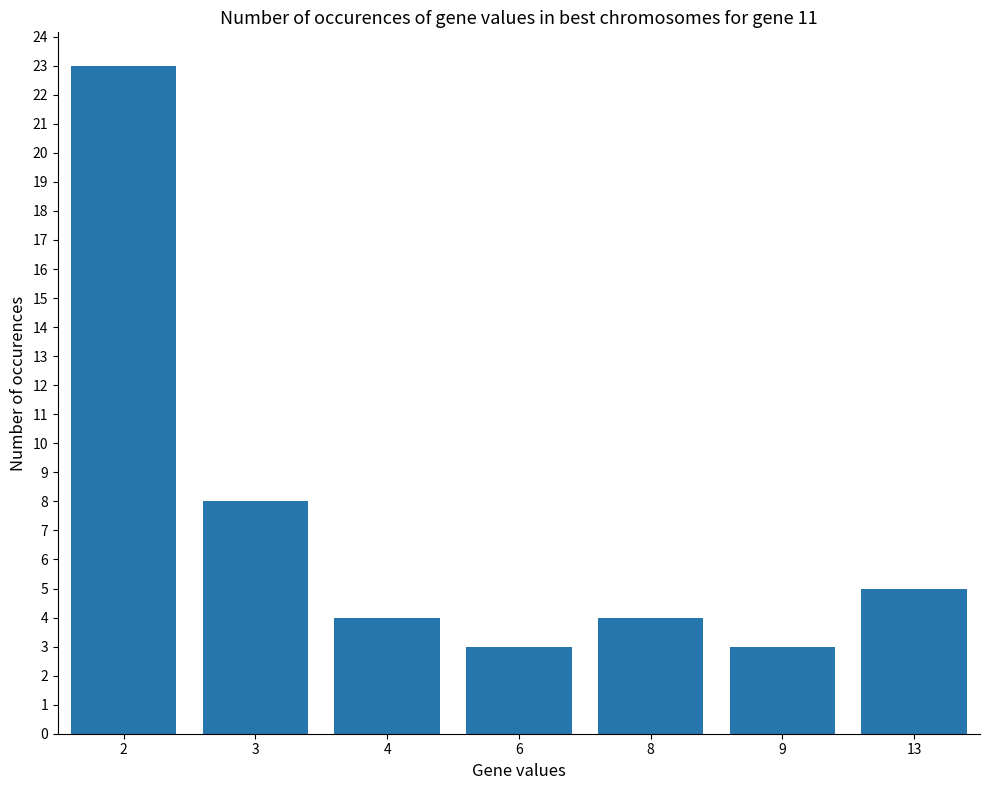

The value at 3 is 8. True or false?

True